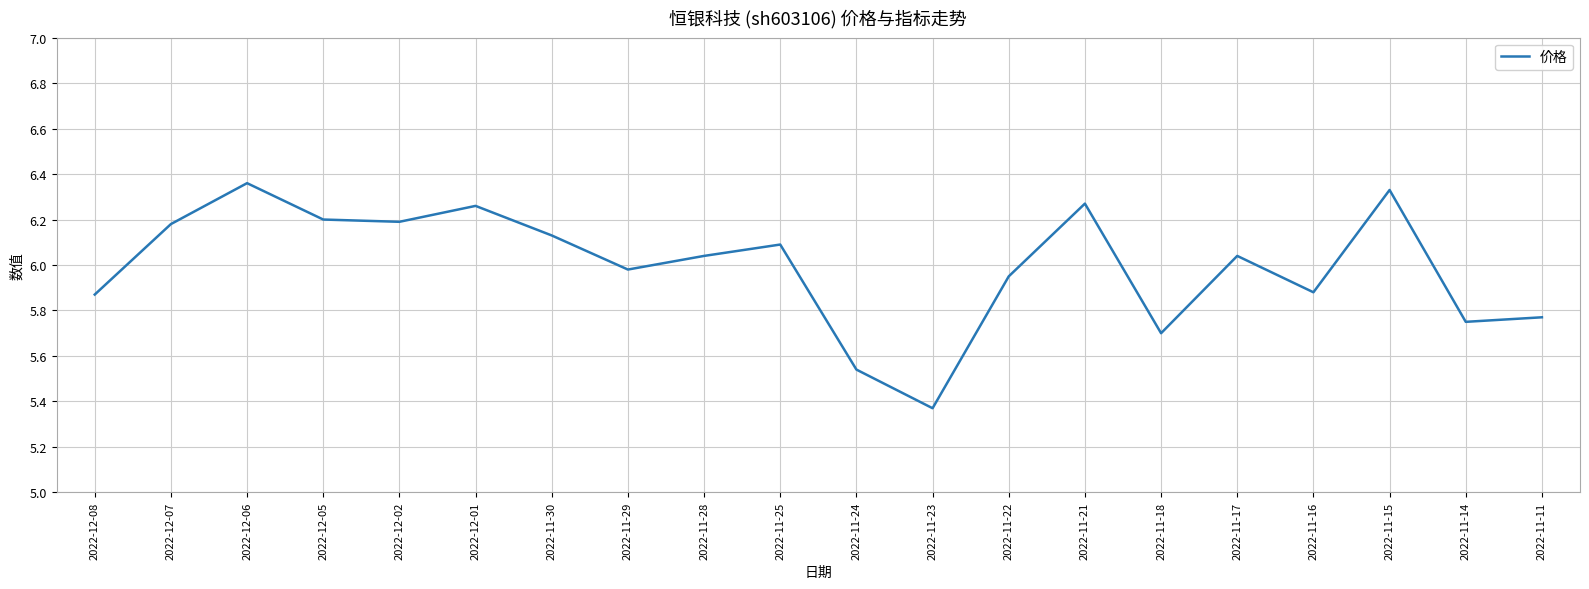

At which category does the chart reach its minimum across all series?

2022-11-23